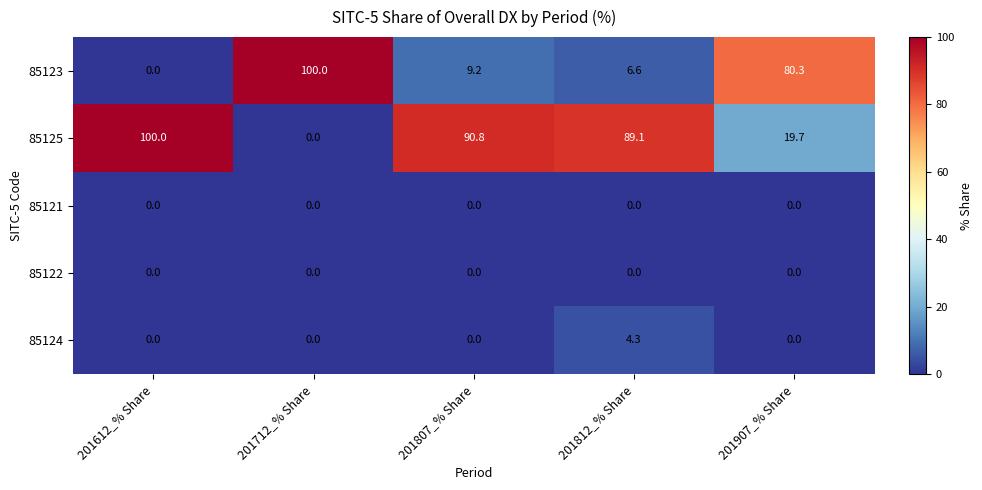

Between 201807_% Share and 201812_% Share, which series saw the biggest shift?

85124